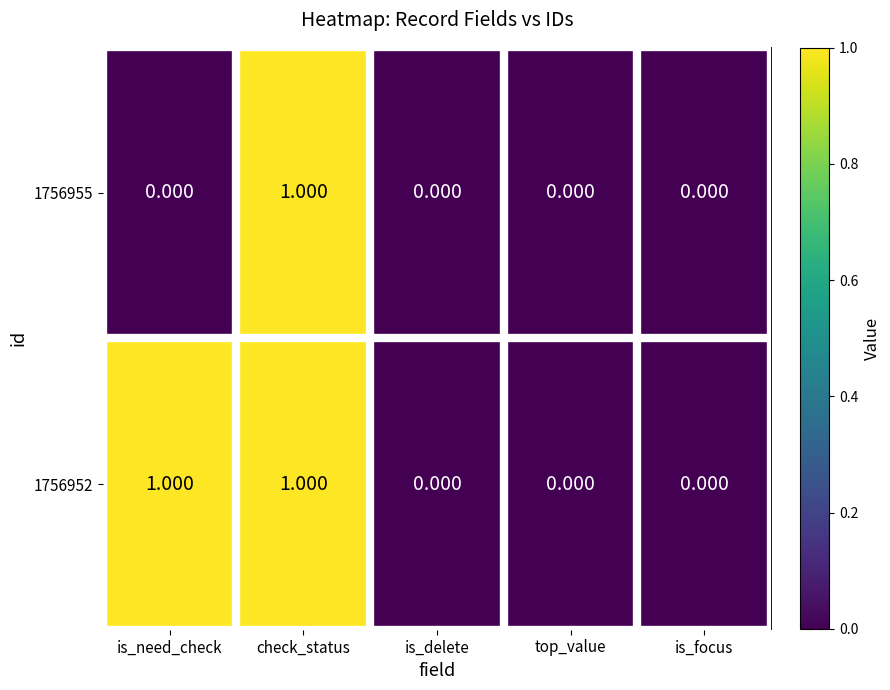

At which label does 1756955 reach its peak?

check_status